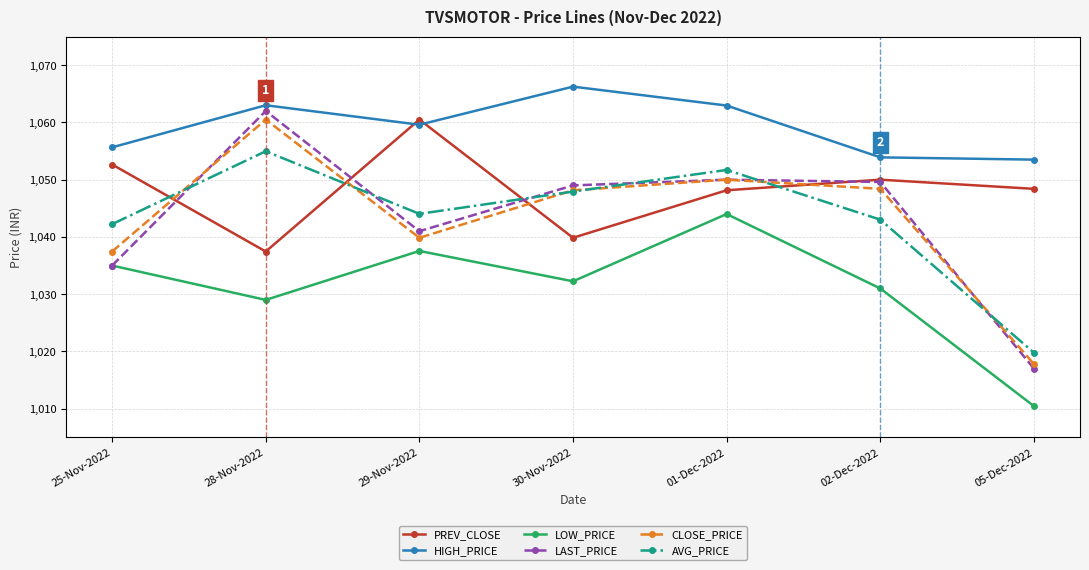

What is the label of the 5th point from the left?

01-Dec-2022